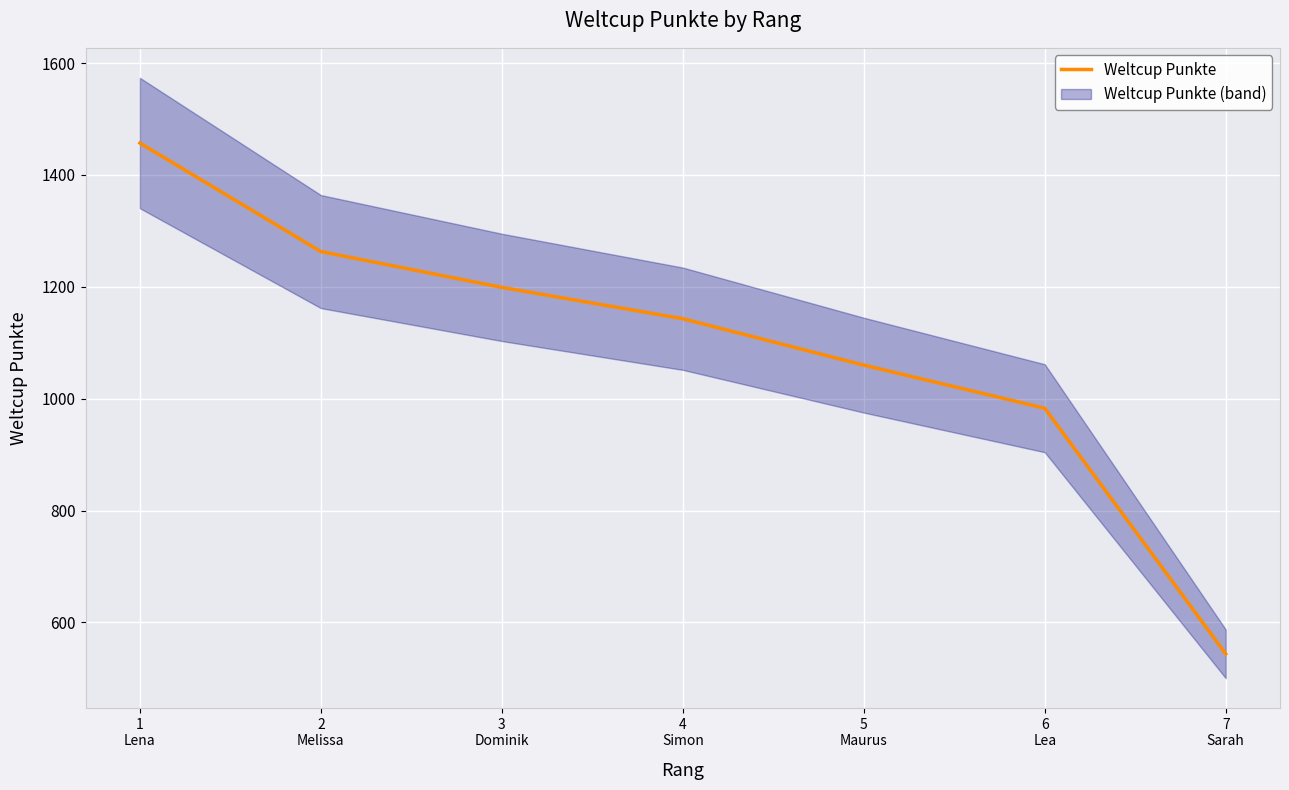

Reading right to left, what are all the values shown in this chart?

7
Sarah=544	6
Lea=983	5
Maurus=1060	4
Simon=1143	3
Dominik=1199	2
Melissa=1263	1
Lena=1457